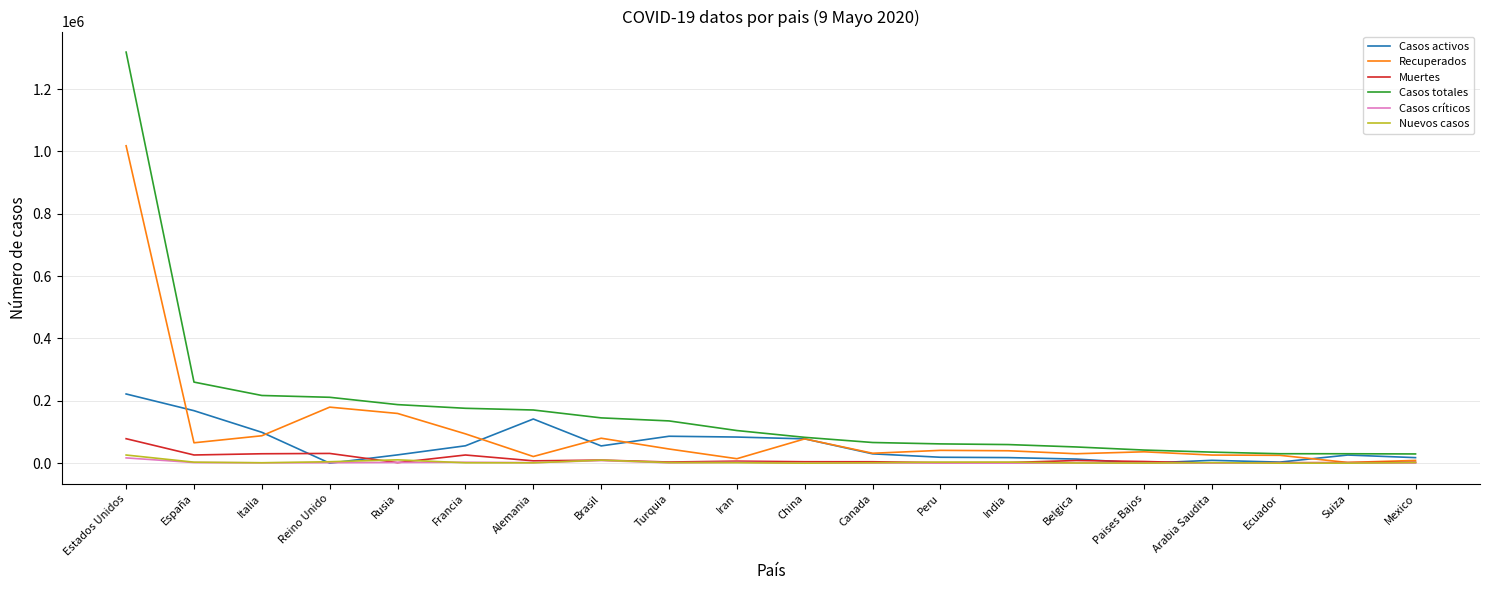

The value of Casos totales at Belgica is 52011. True or false?

True